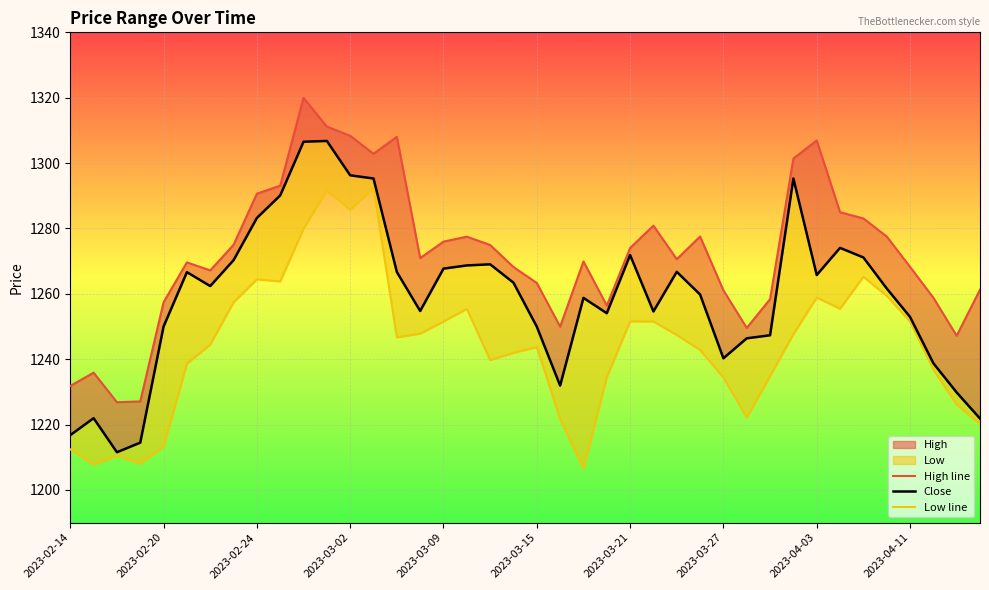

Rank the series by their maximum value, from lowest to highest.

Low line, Close, High line